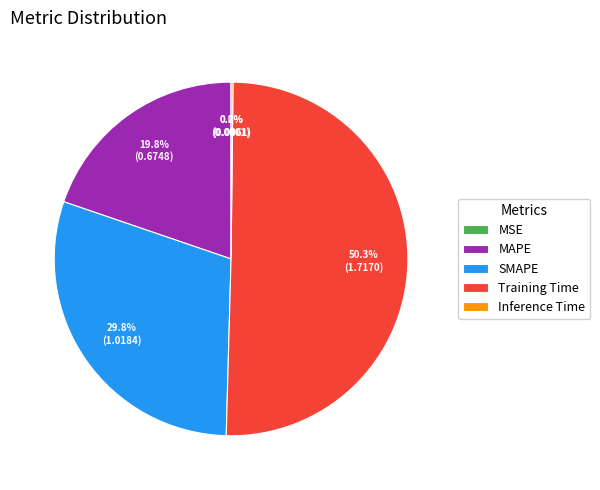

What percentage is NOT represented by MAPE?

80.2%